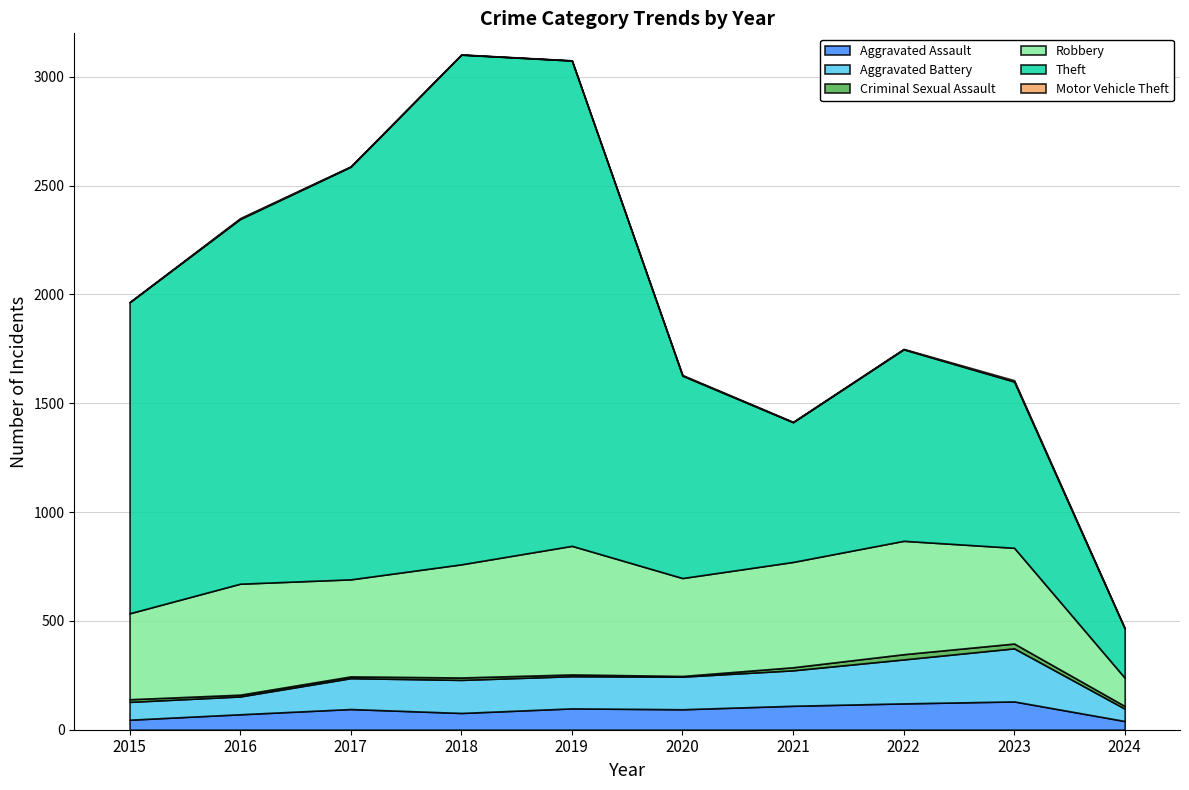

The value of Aggravated Battery at 2017 is 91. True or false?

False